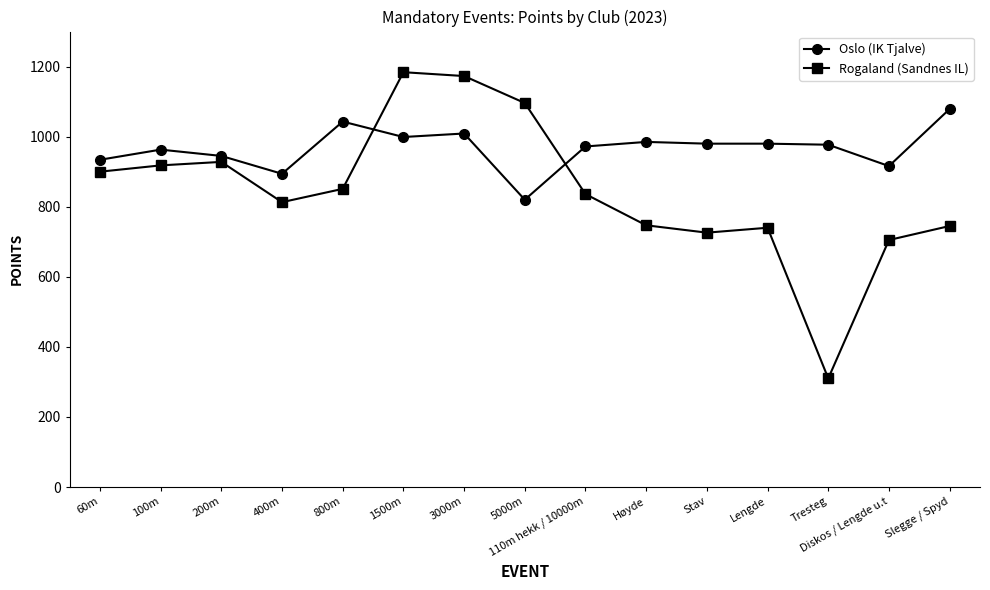

What is the label of the 4th point from the right?

Lengde